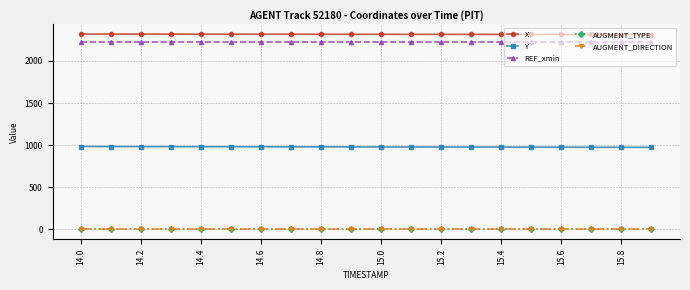

True or false: Y and AUGMENT_DIRECTION intersect in this chart.

False